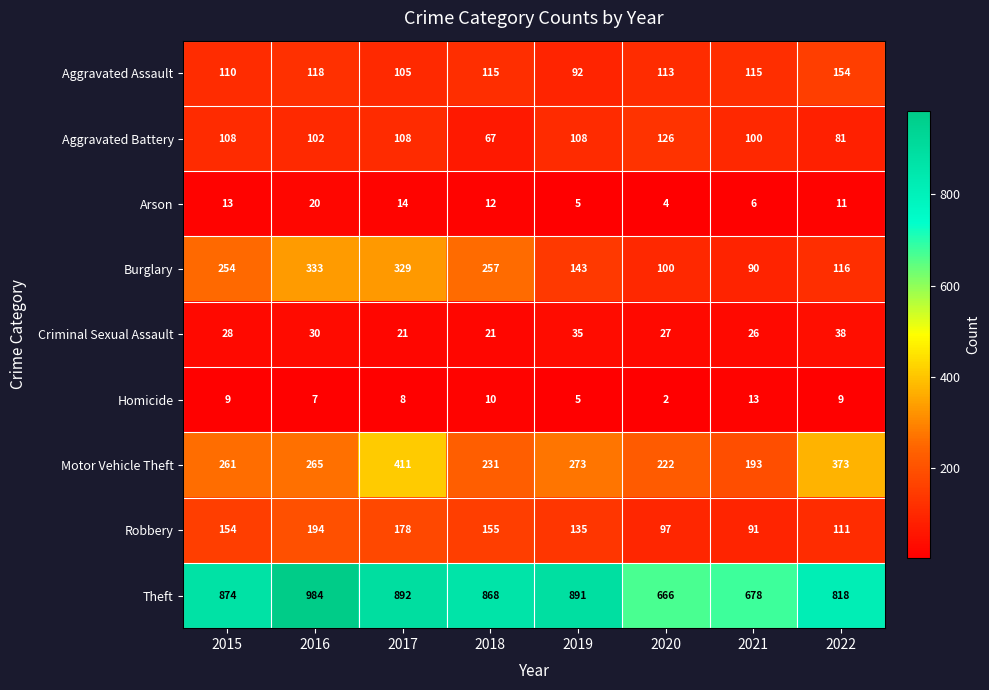

Rank the series at 2021 from lowest to highest value.

Arson, Homicide, Criminal Sexual Assault, Burglary, Robbery, Aggravated Battery, Aggravated Assault, Motor Vehicle Theft, Theft